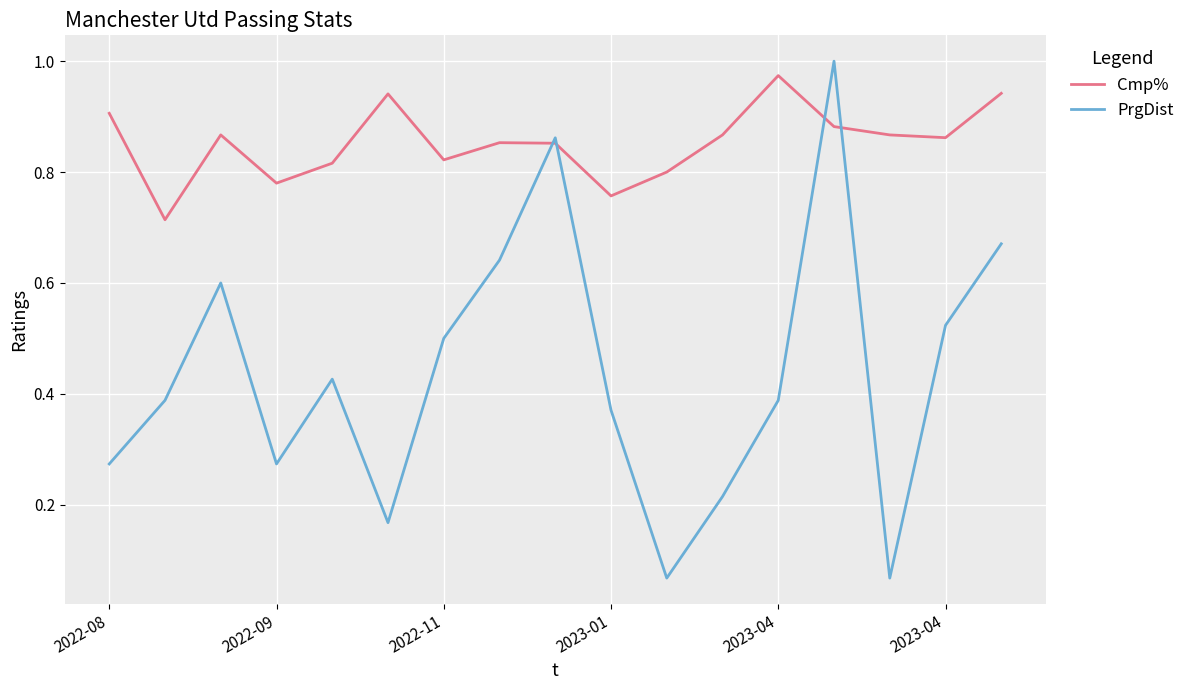

Which series has the largest range (max minus min)?

PrgDist